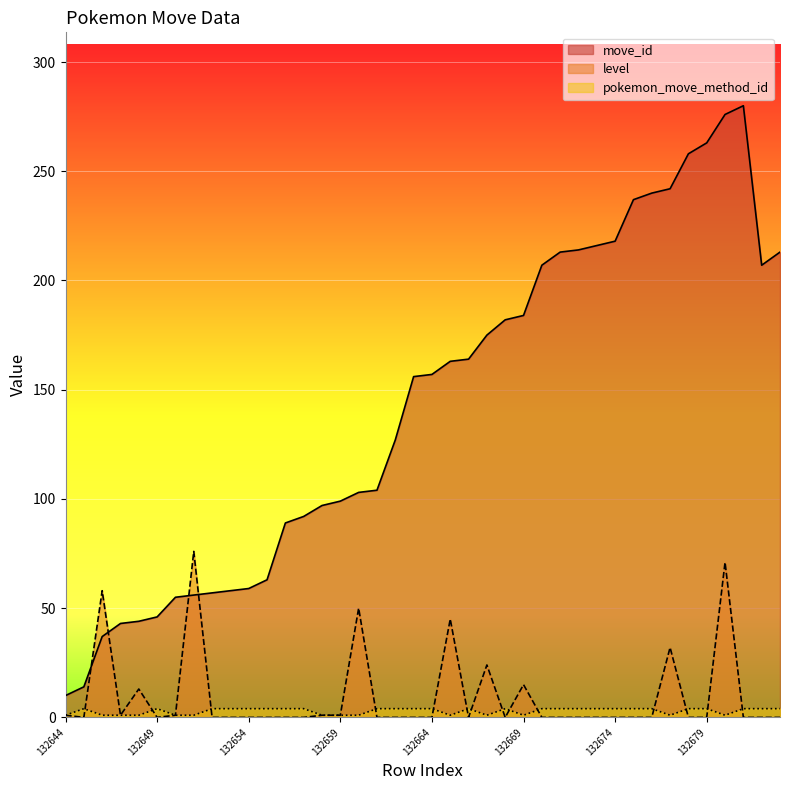

Between 132654 and 132671, which series saw the biggest shift?

move_id